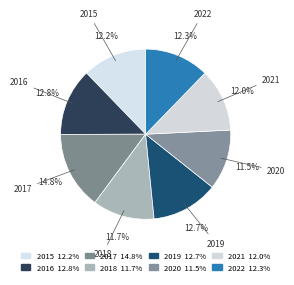

Combined, what portion of the pie is 2016 and 2020?

24.3%